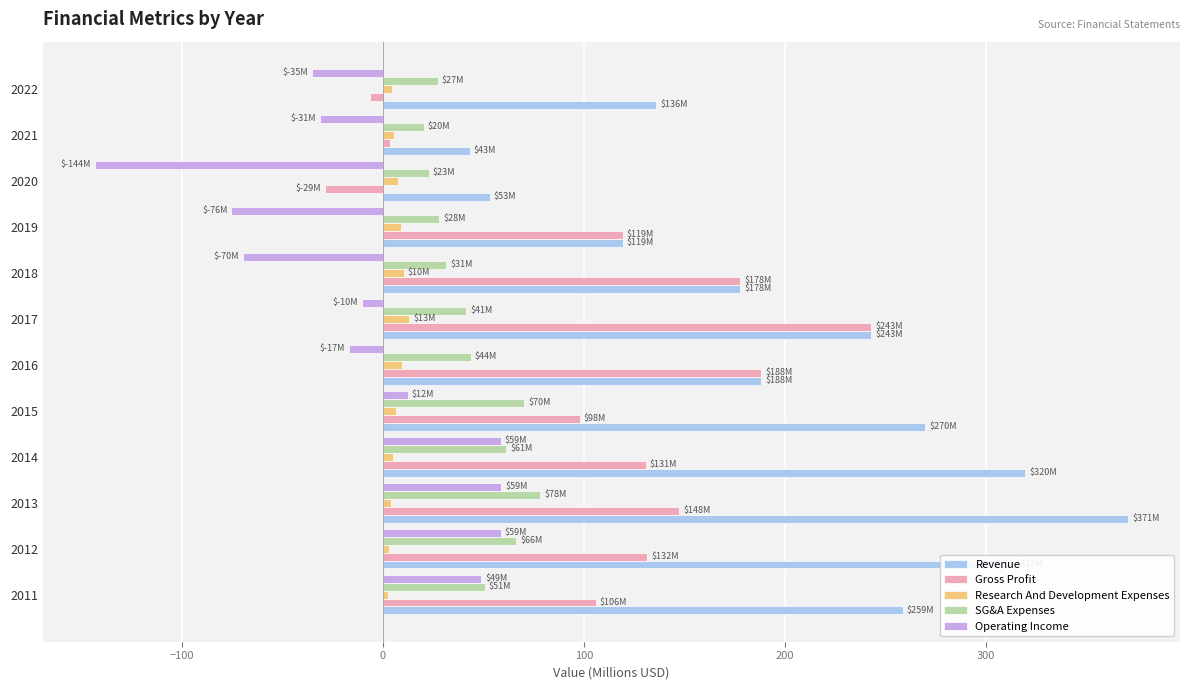

What is the difference between the maximum and minimum values in the SG&A Expenses series?

58.0